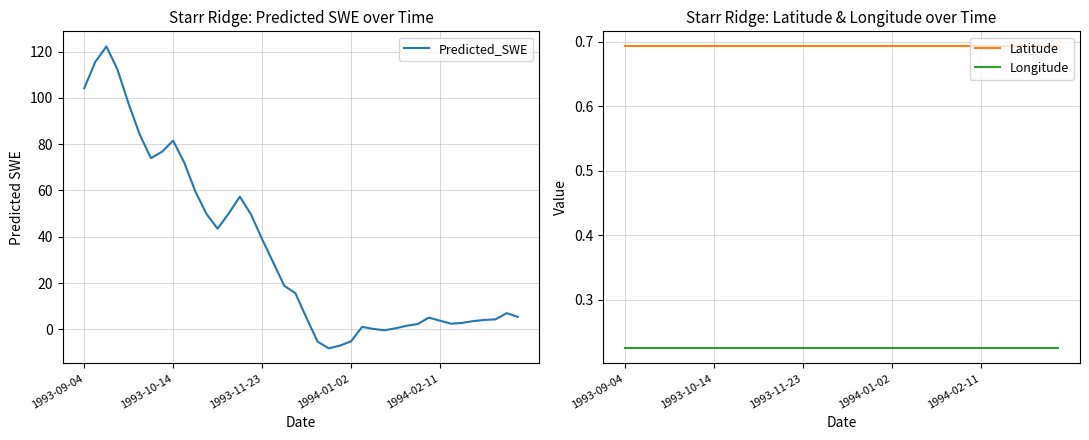

Between 18 and 10, which is larger?

10